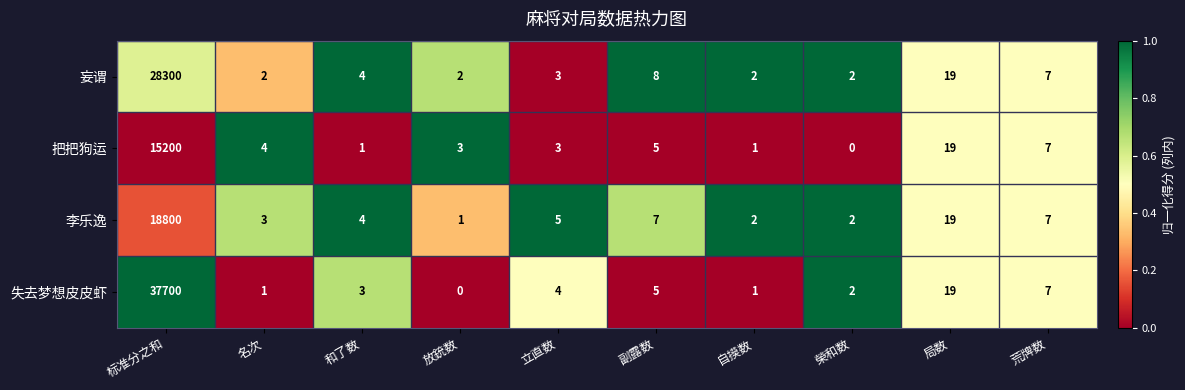

Which category has the highest value across all series?

标准分之和